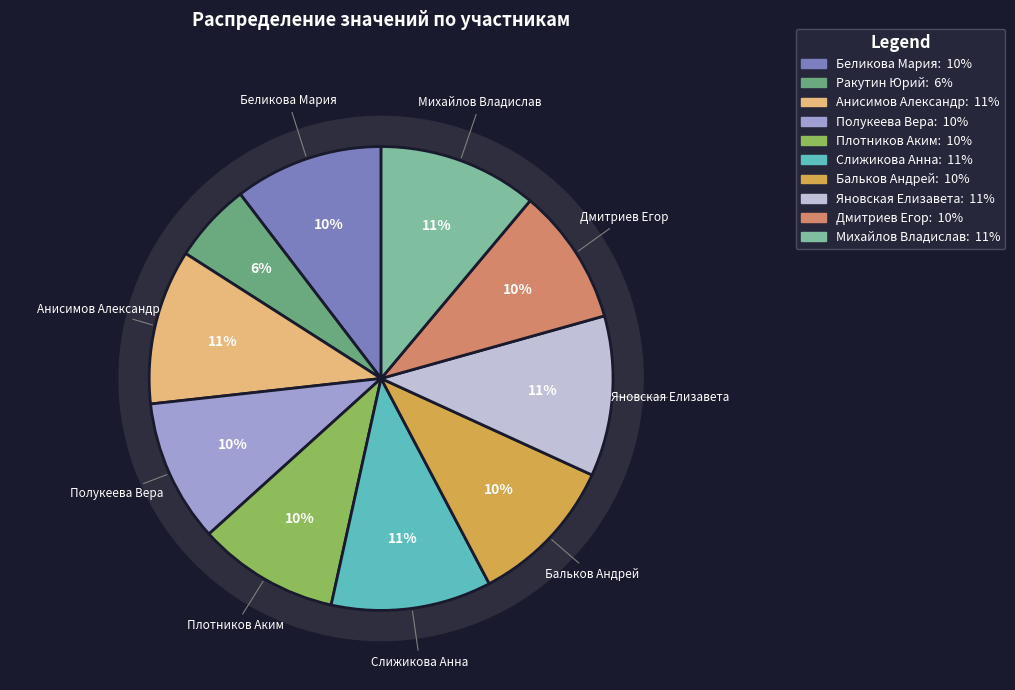

To the nearest percent, what is the difference between the Анисимов Александр and Дмитриев Егор slice percentages?

1%